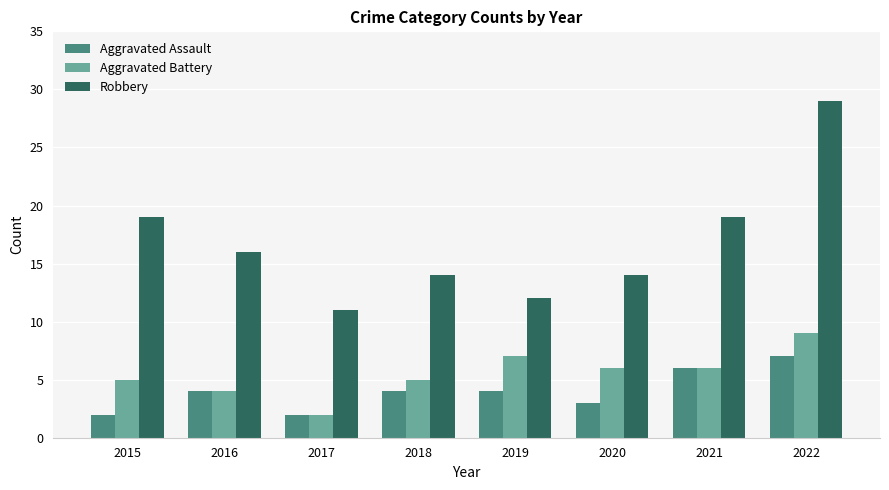

True or false: Aggravated Battery has a value of 3 at 2015.

False